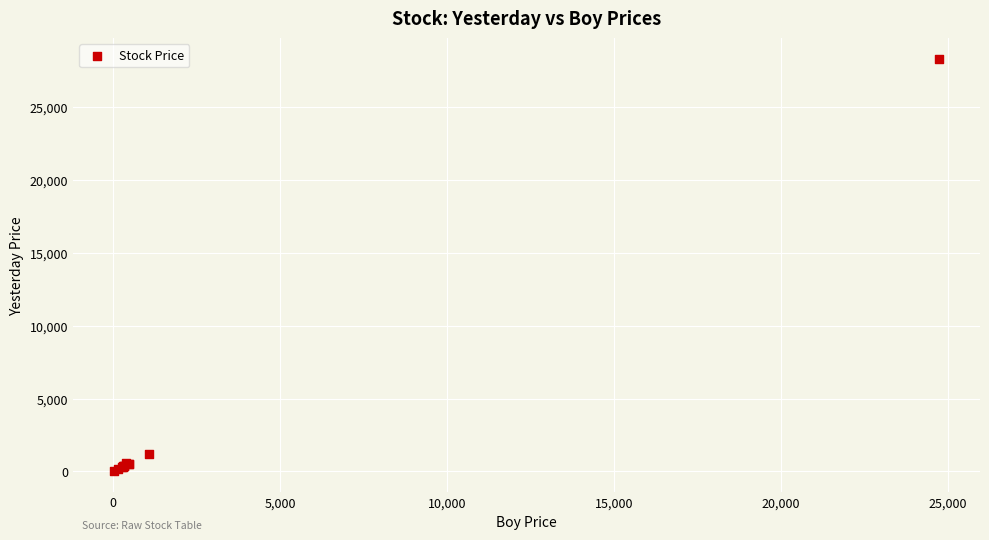

What Y value in the scatter plot is closest to 14177?

1176.6